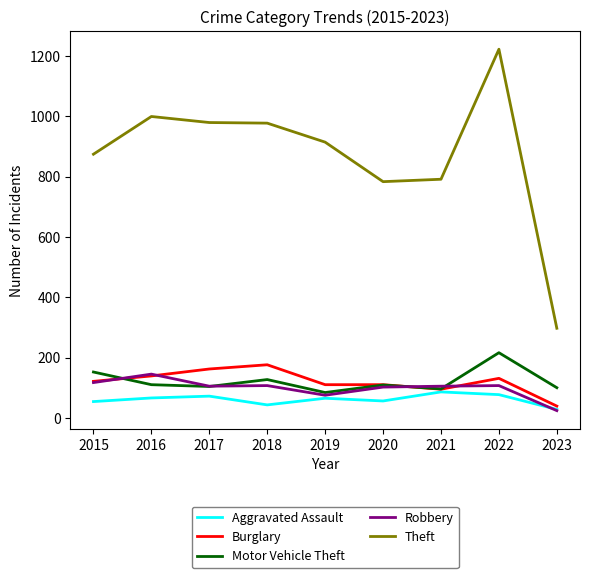

What is the spread (max minus min) of values at 2017?

907